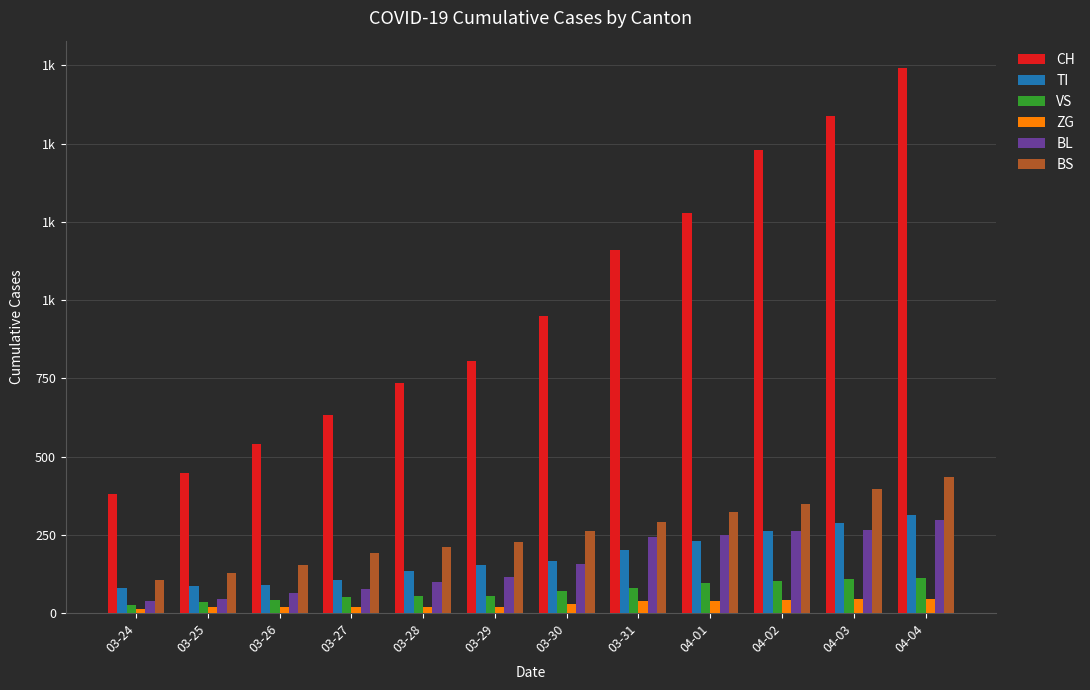

List the labels in order of BL value, smallest first.

03-24, 03-25, 03-26, 03-27, 03-28, 03-29, 03-30, 03-31, 04-01, 04-02, 04-03, 04-04